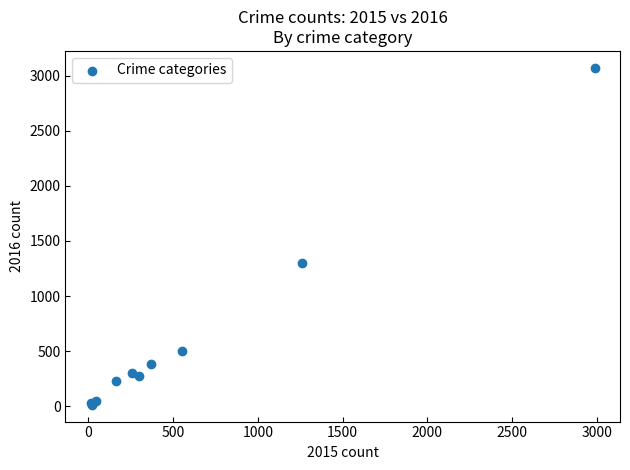

What Y value in the scatter plot is closest to 1542?

1297